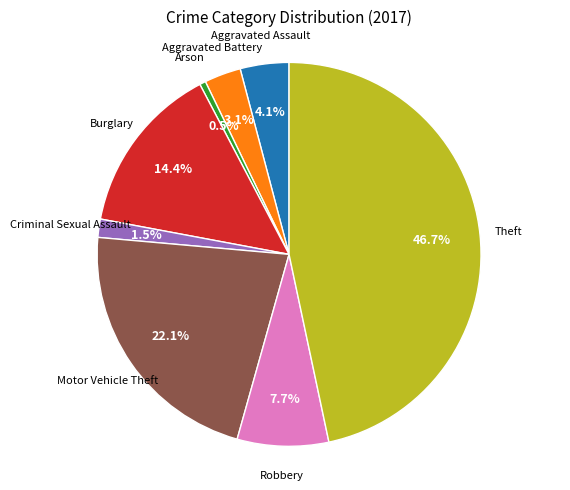

Does any single category account for the majority?

No